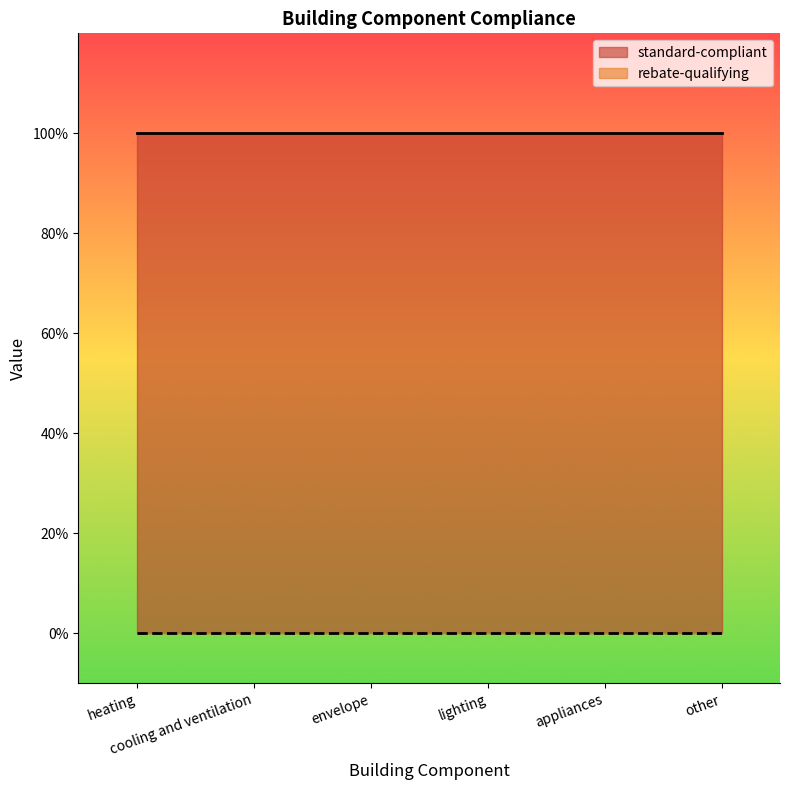

What is the spread (max minus min) of values at envelope?

1